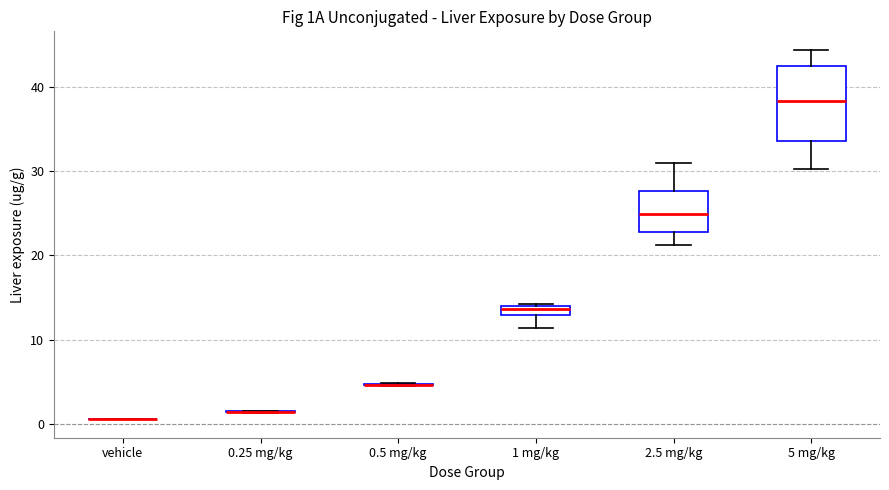

Which box is the tallest, from its lower edge to its upper edge?

5 mg/kg